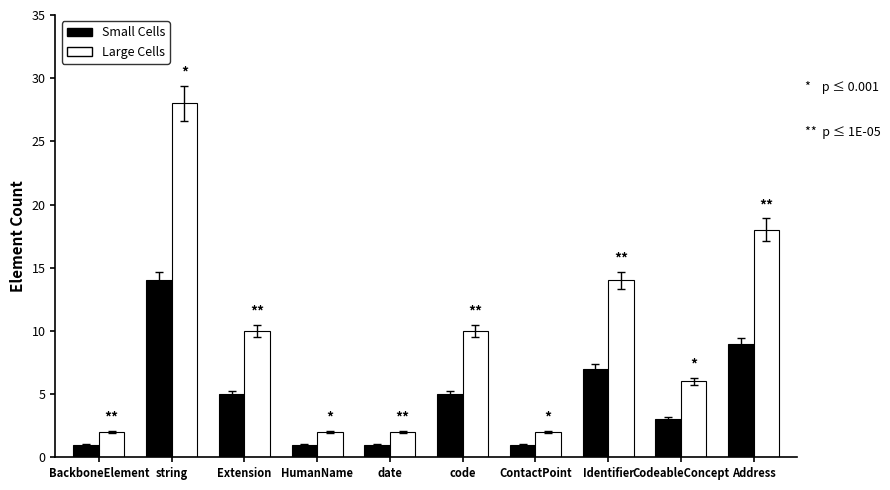

How many bars are there in each group?

2